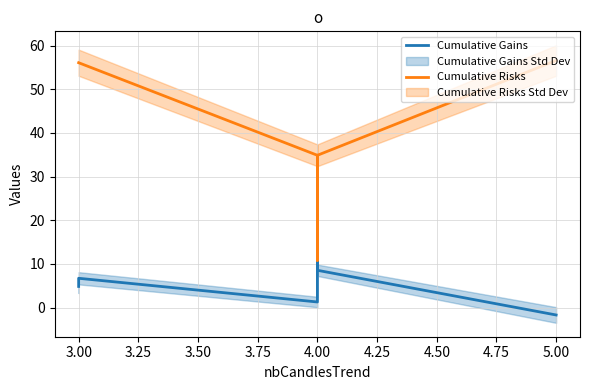

Does the chart have visible grid lines?

Yes